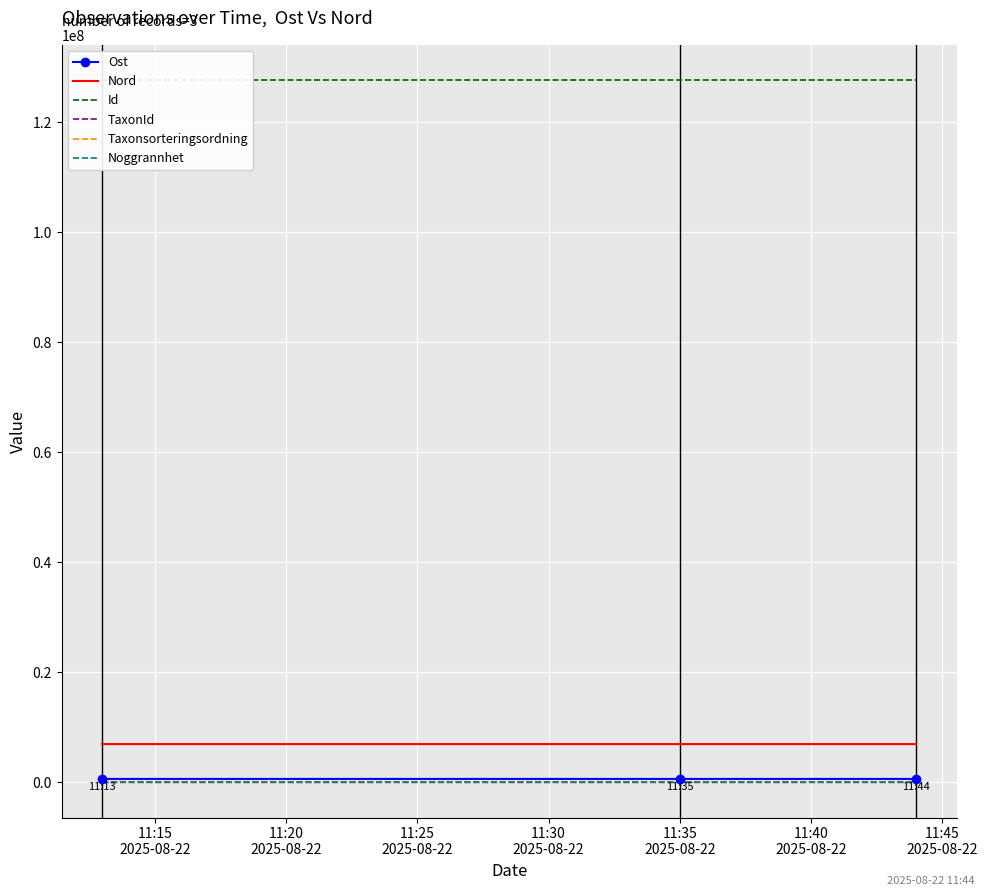

What is the spread (max minus min) of values at 11:35 2025-08-22?

127743791